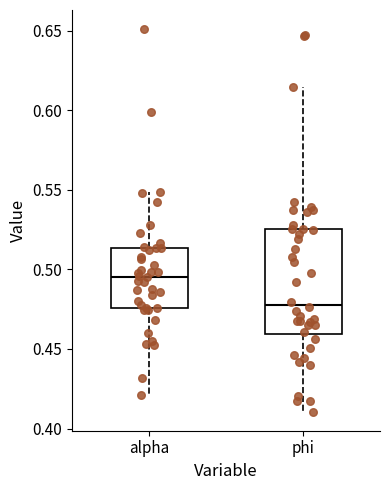

Reading left to right, read every box against the y-axis: the position of its median line, the range the box covers, and the ends of its whiskers. The values are not printed on the chart, so give them approximately, as read against the axis.

alpha: median 0.495, box 0.475 to 0.515, whiskers 0.420 to 0.550
phi: median 0.480, box 0.460 to 0.525, whiskers 0.410 to 0.615